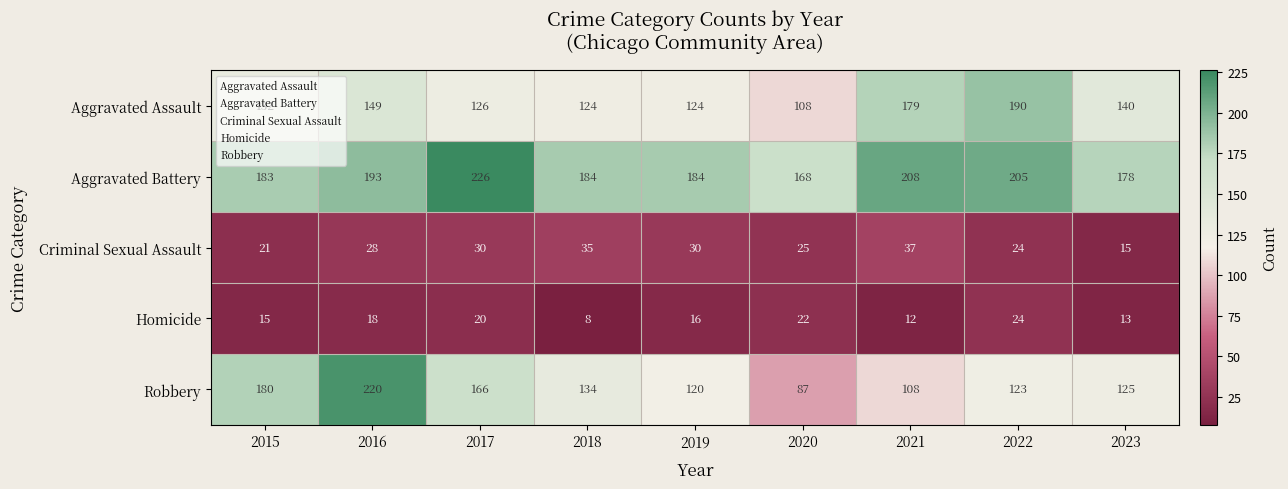

What value does the Criminal Sexual Assault series have at 2022, to the nearest 10?

20